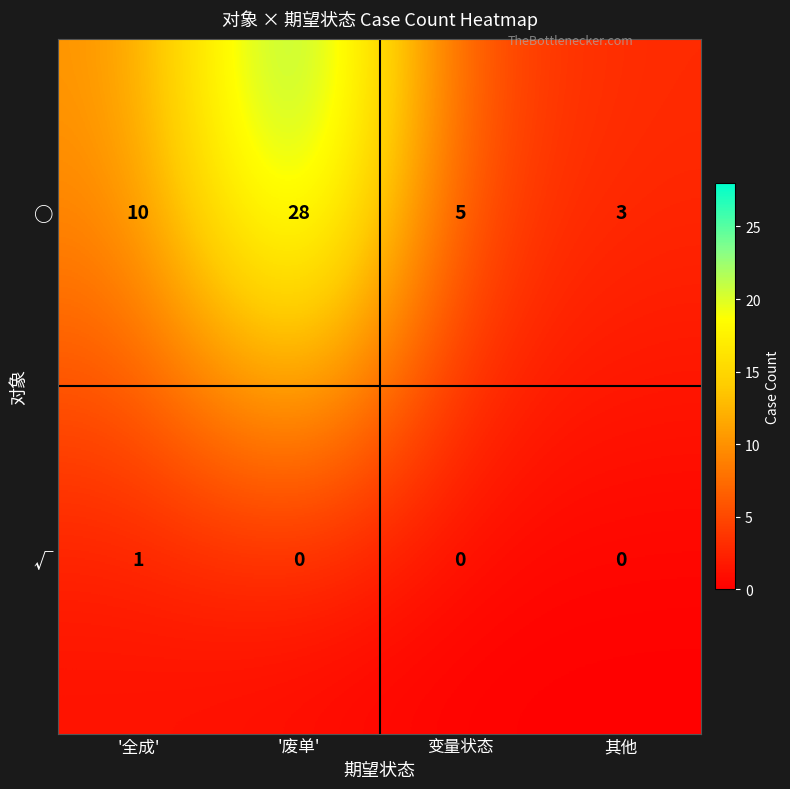

At '全成', list the series in order from smallest to largest.

√, ○